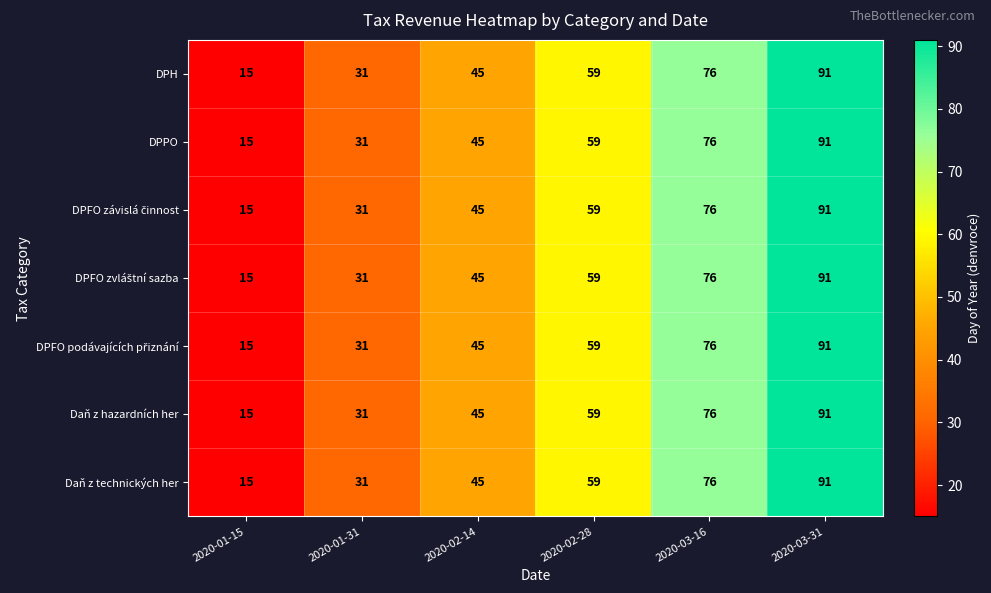

How many distinct data groups are displayed?

7